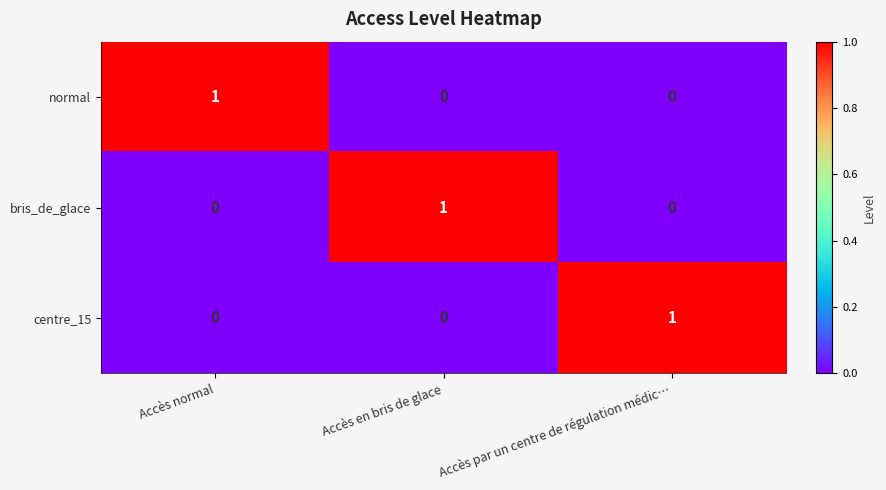

Reading left to right, transcribe all the data shown in this chart.

normal: Accès normal=1	Accès en bris de glace=0	Accès par un centre de régulation médic…=0
bris_de_glace: Accès normal=0	Accès en bris de glace=1	Accès par un centre de régulation médic…=0
centre_15: Accès normal=0	Accès en bris de glace=0	Accès par un centre de régulation médic…=1